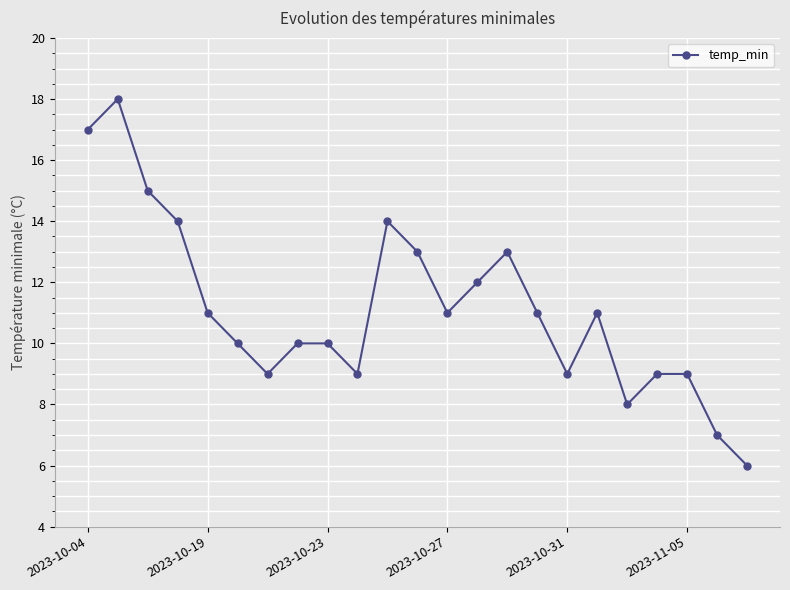

True or false: there are more than 2 points higher than both neighbors.

True